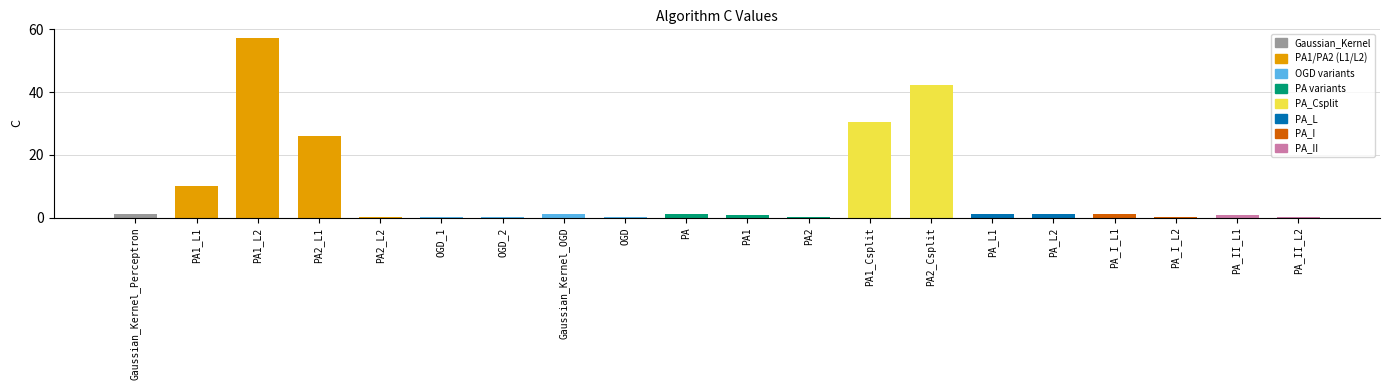

What is the maximum value shown in the chart?

57.1